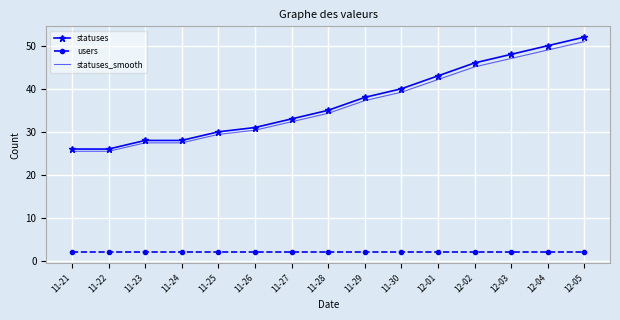

What is the lowest value of the users series?

2.0